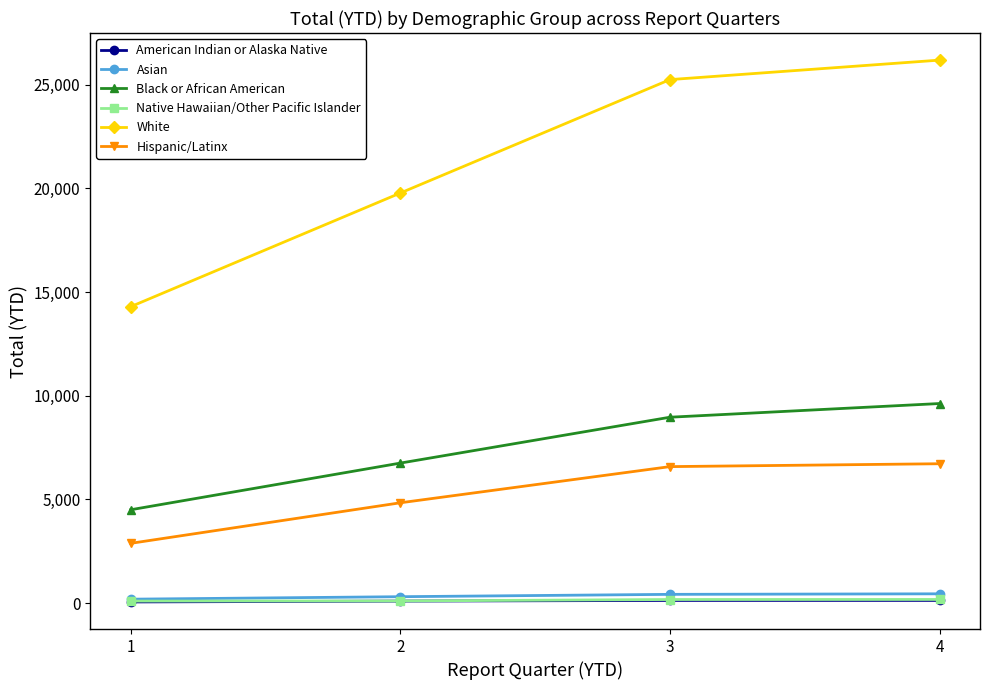

True or false: Hispanic/Latinx has more than 1 points higher than both neighbors.

False